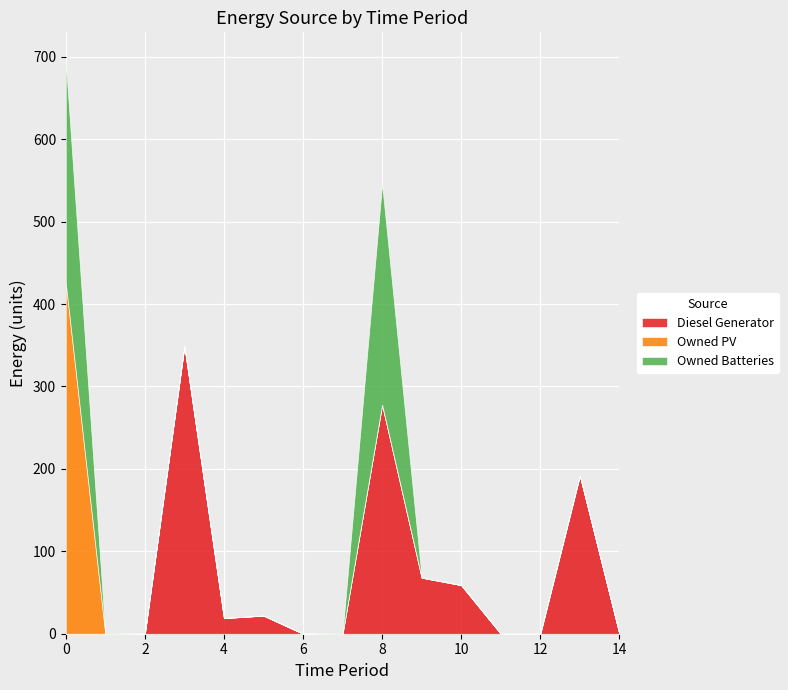

At which category does Diesel Generator reach its first local peak?

3